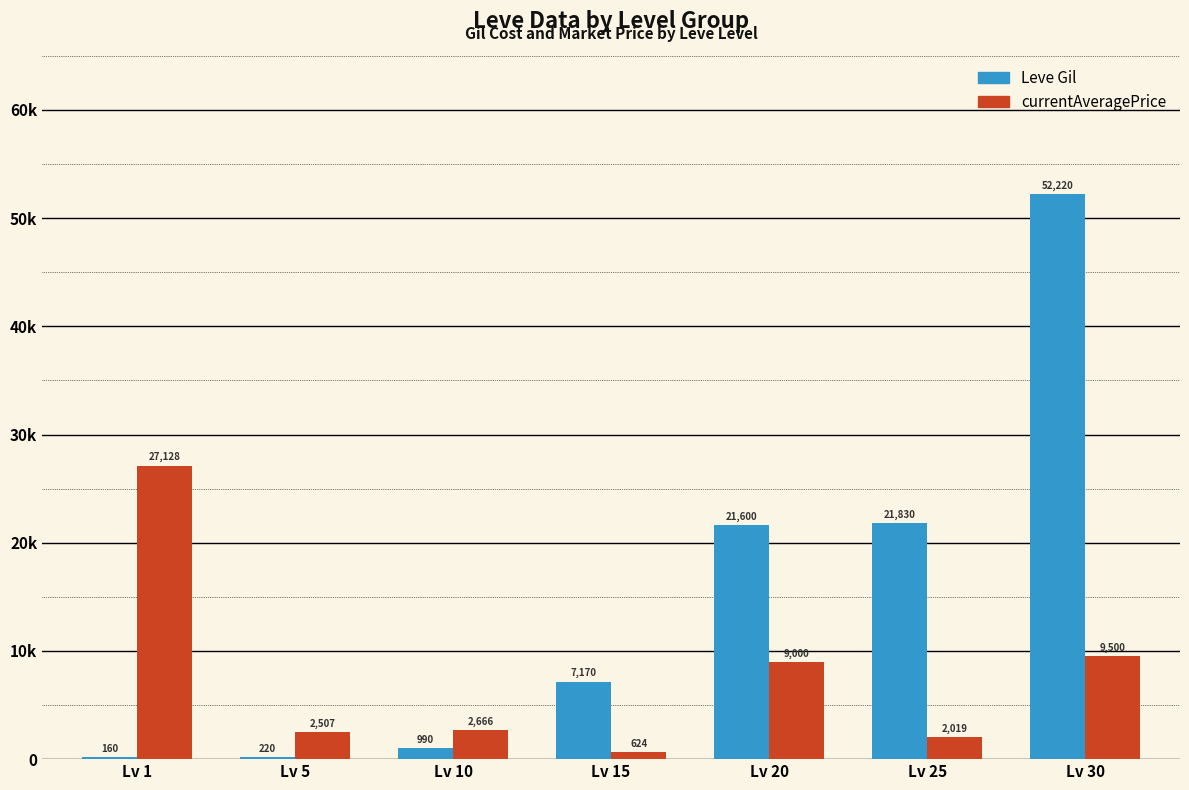

What is the sum of all Leve Gil values?

104190.0